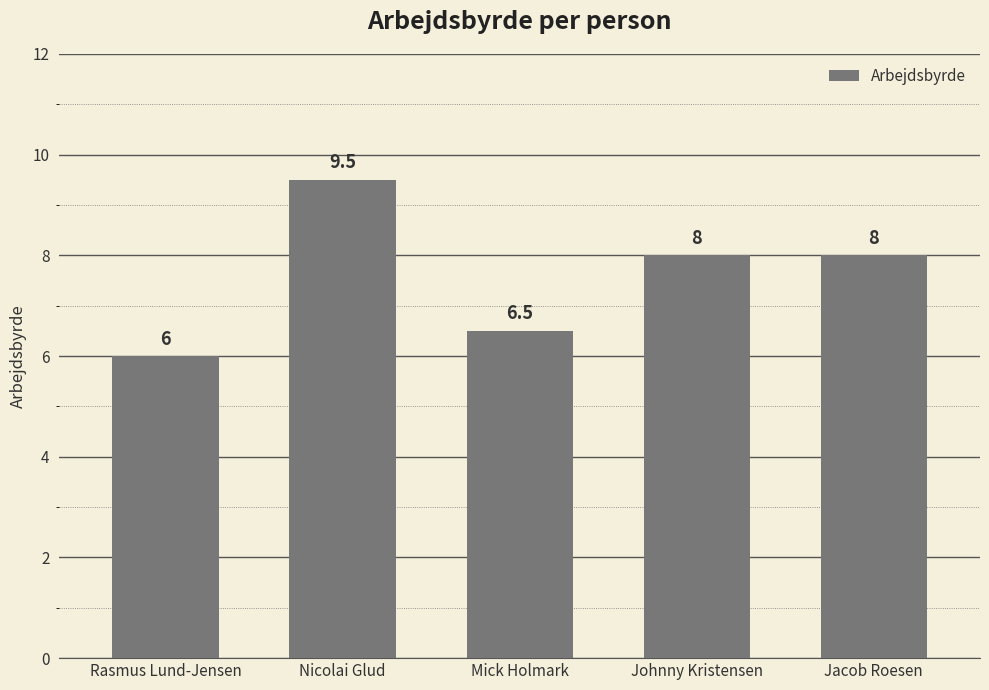

Where is the data nearest to the value 7?

Mick Holmark